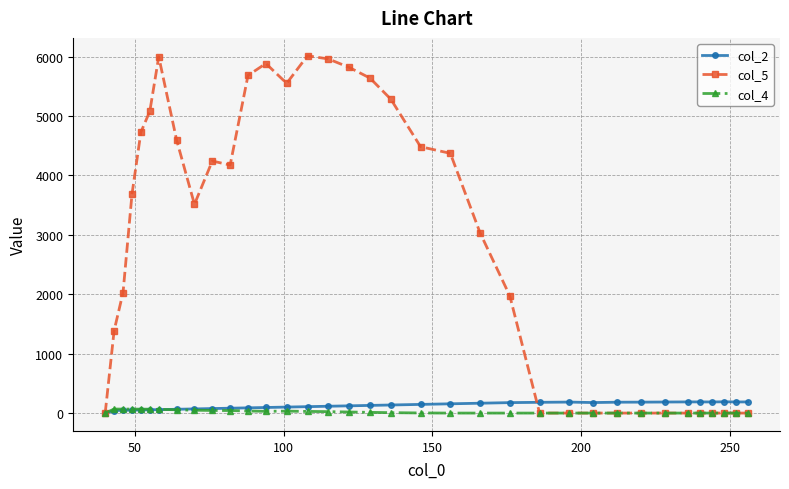

True or false: col_5 has more than 2 points higher than both neighbors.

True